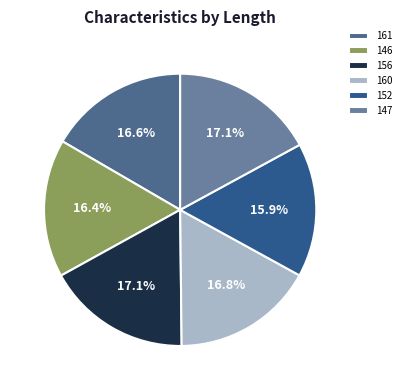

True or false: 146 accounts for 16% of the total.

True